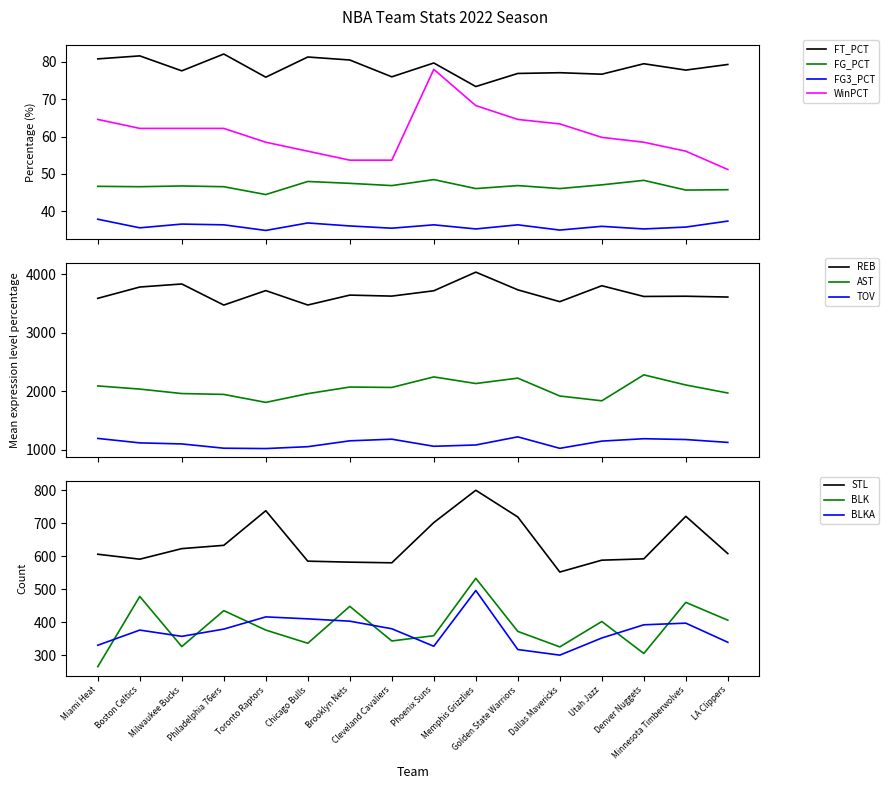

What is the average value of the FG_PCT series?

46.8